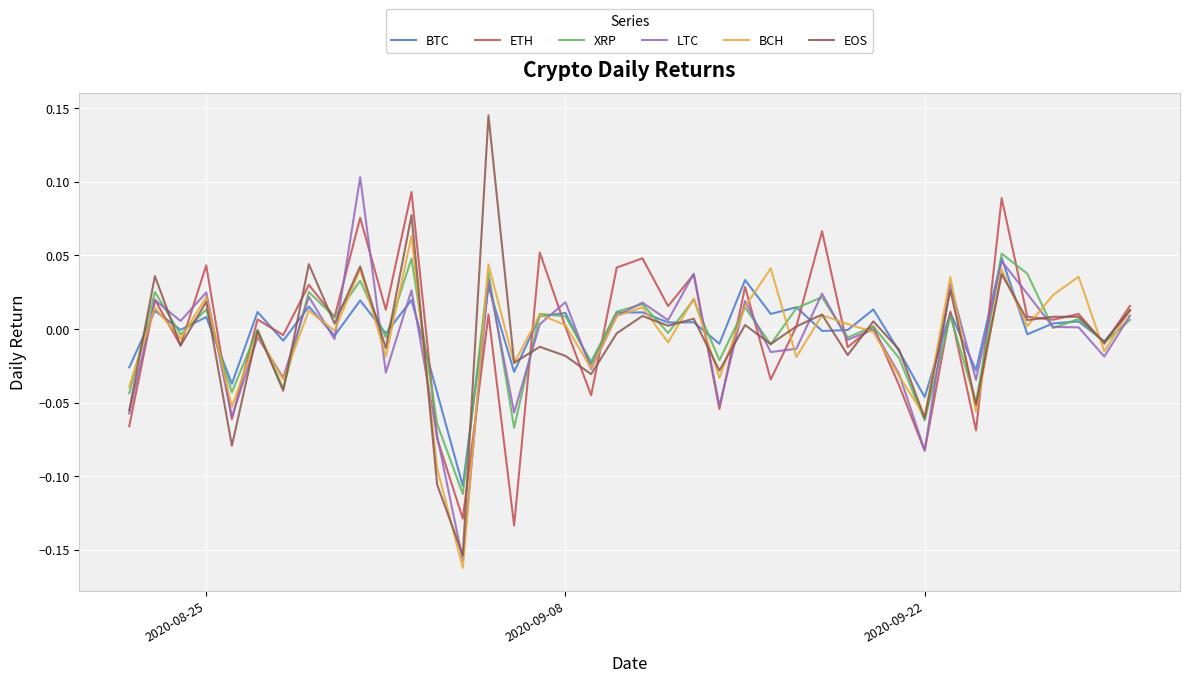

What are all the series names shown in the legend?

BTC, ETH, XRP, LTC, BCH, EOS